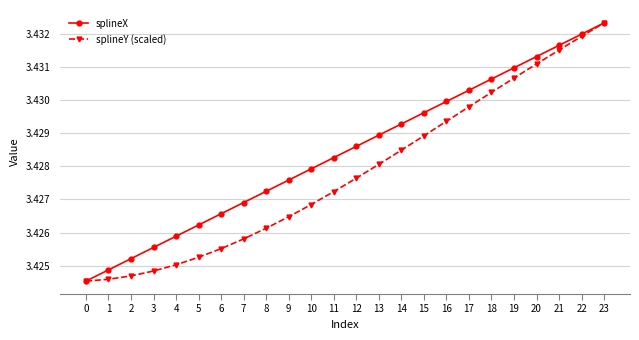

Is the value of splineY (scaled) at 18 greater than the value of splineX at 1?

Yes